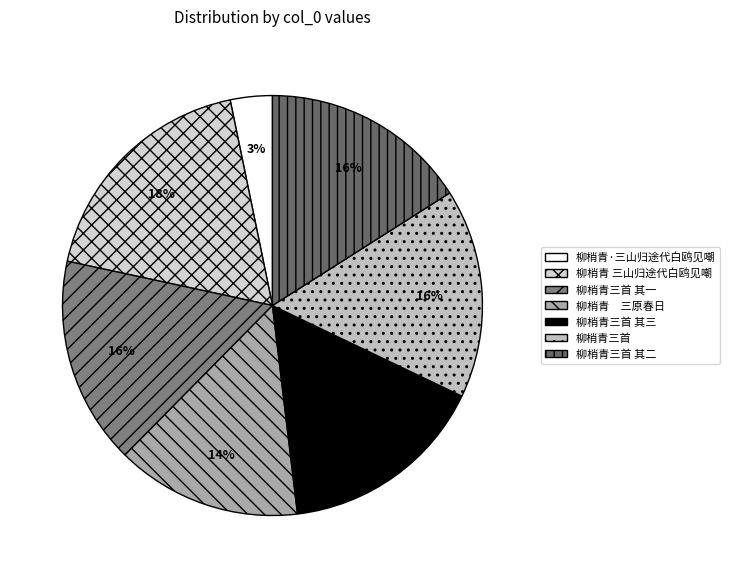

To the nearest percent, what is the difference between the 柳梢青三首 and 柳梢青·三山归途代白鸥见嘲 slice percentages?

13%